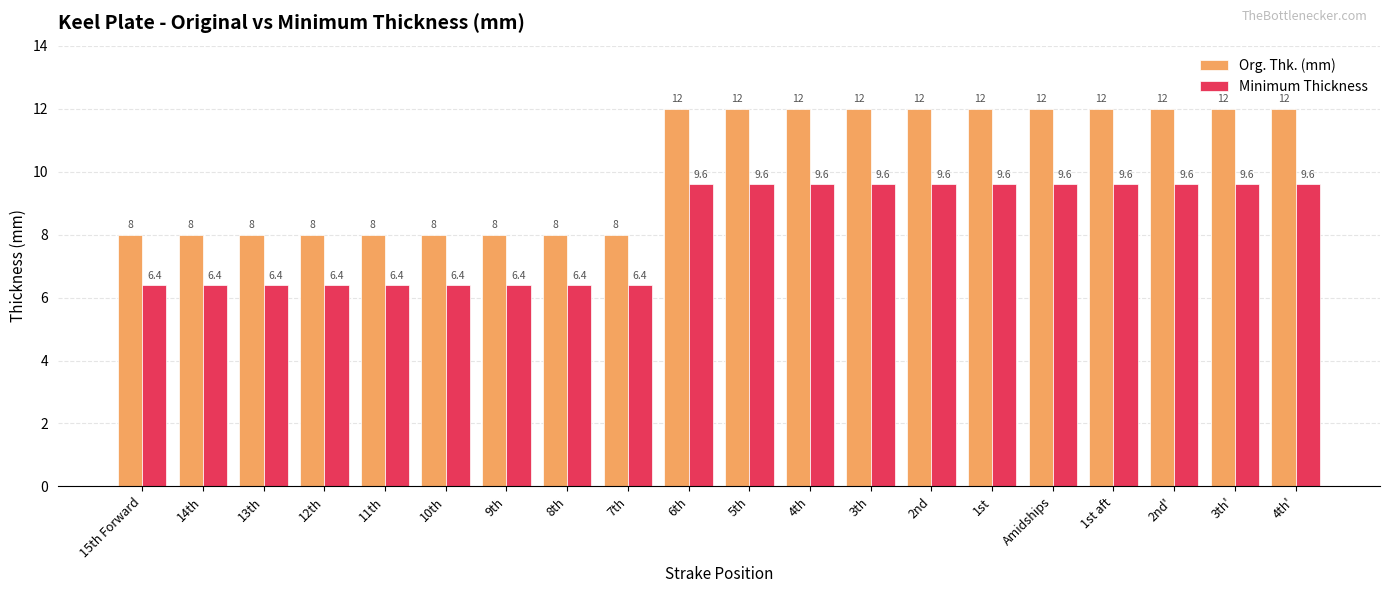

Which series has the widest spread of values?

Org. Thk. (mm)